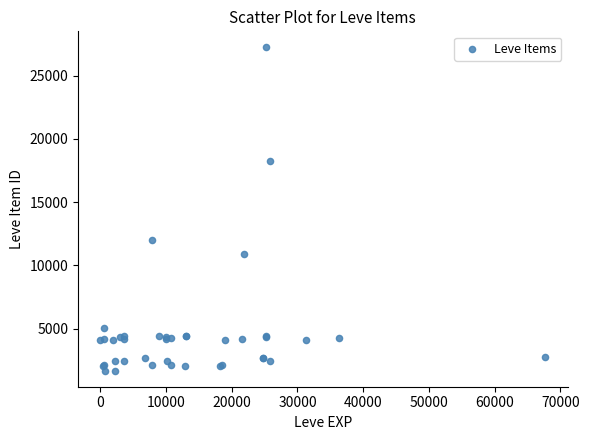

What Y value in the scatter plot is closest to 14448?

12018